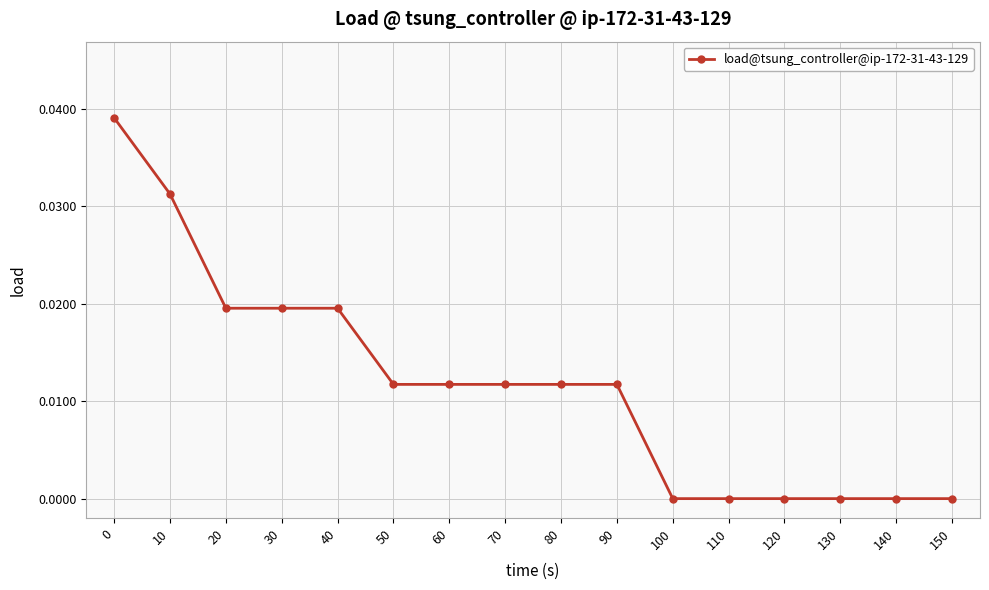

How many series are shown in this chart?

1